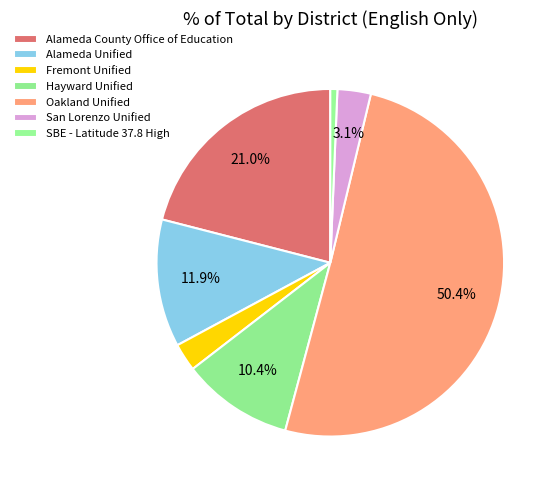

Is the sum of San Lorenzo Unified and Alameda County Office of Education greater than half?

No